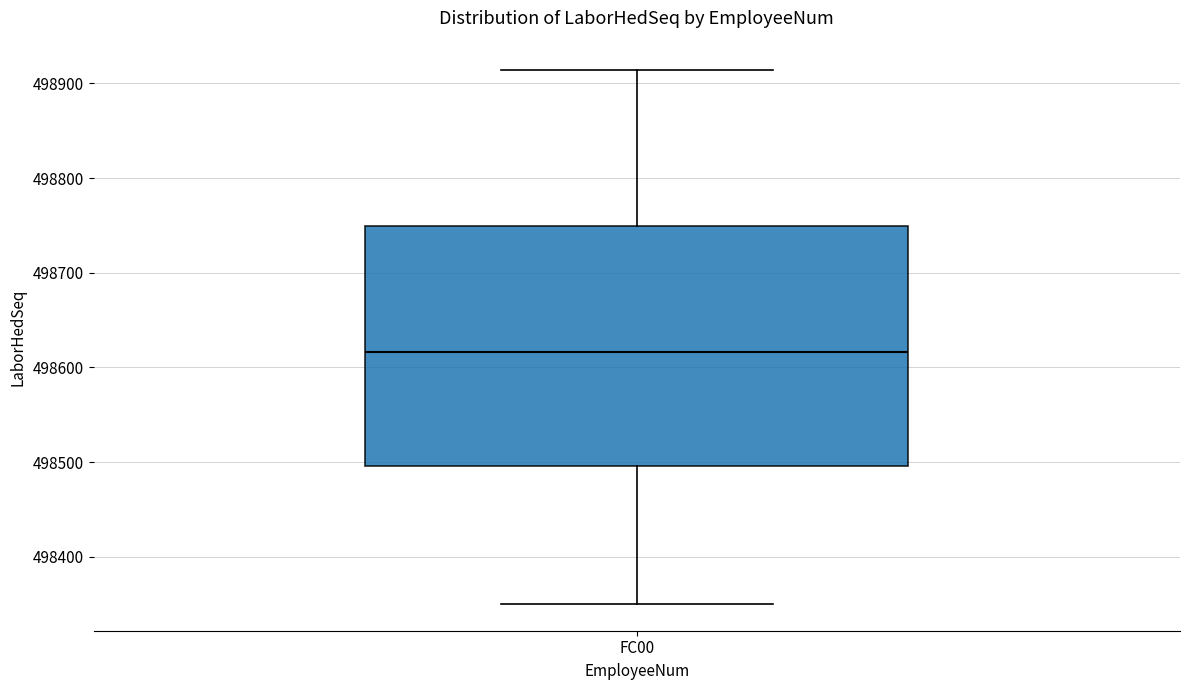

Read this box plot against the y-axis: the position of the median line, the range covered by the box, and the ends of both whiskers. The values are not printed on the chart, so give them approximately, as read against the axis.

median 498620, box 498500 to 498750, whiskers 498350 to 498910